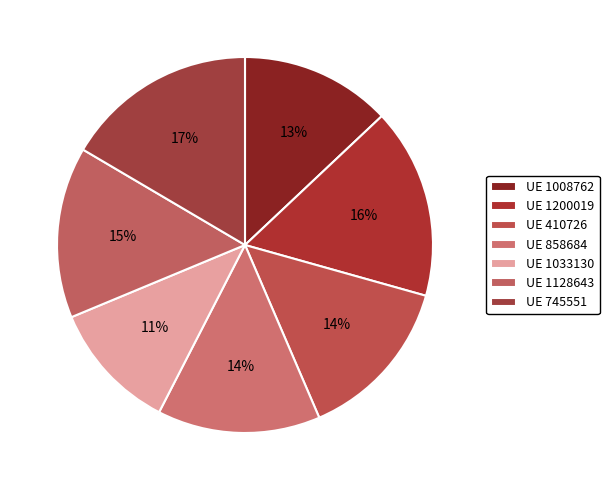

Rank the categories by value from lowest to highest.

1033130, 1008762, 858684, 410726, 1128643, 1200019, 745551